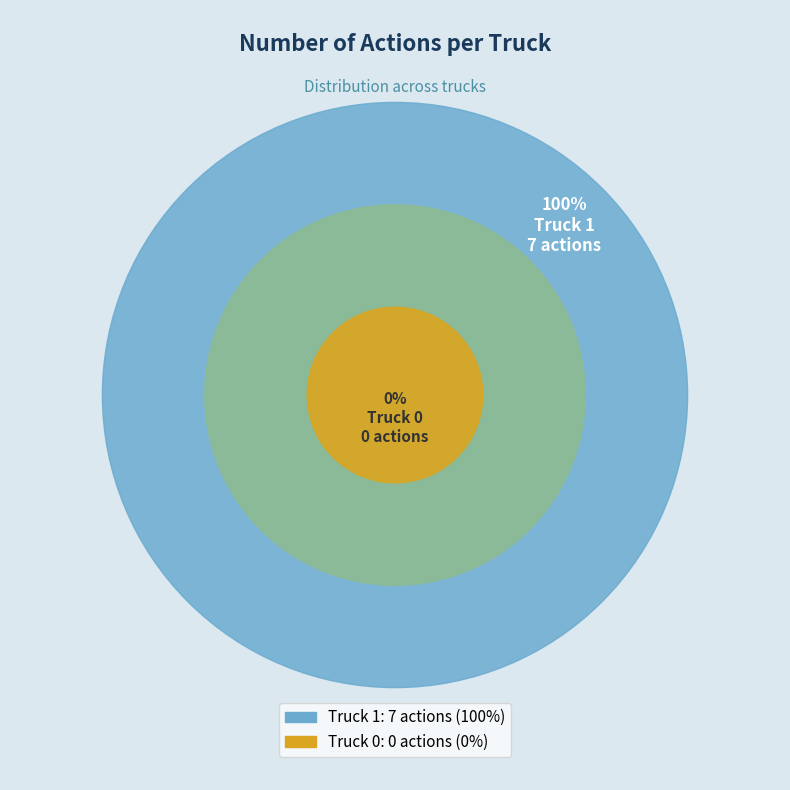

Combined, what portion of the pie is Truck 1 and Truck 0?

100.0%